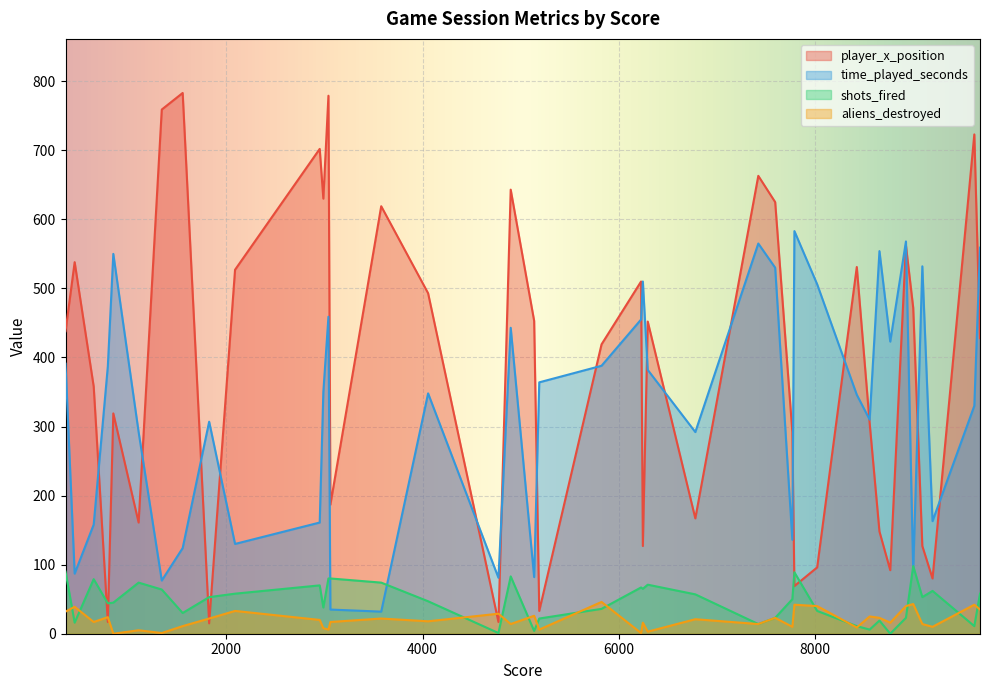

At how many categories does at least one series exceed 54?

40